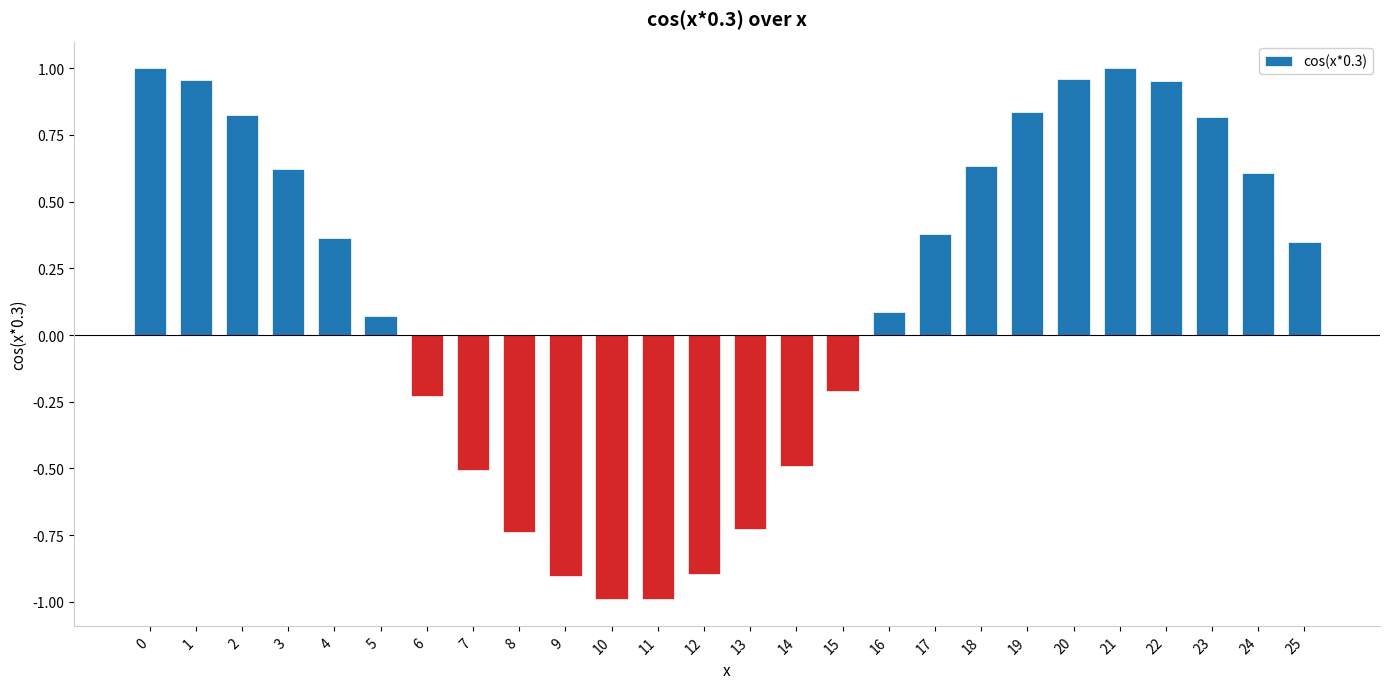

How many bars are there in total?

26